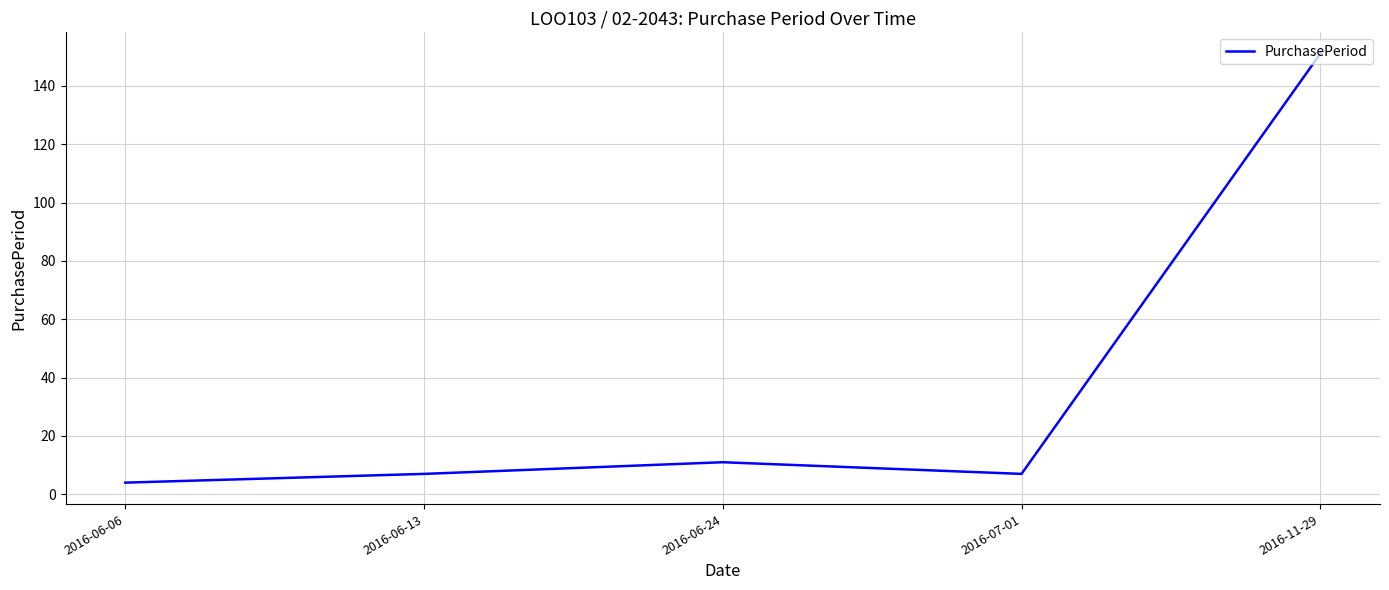

Does the chart have visible grid lines?

Yes